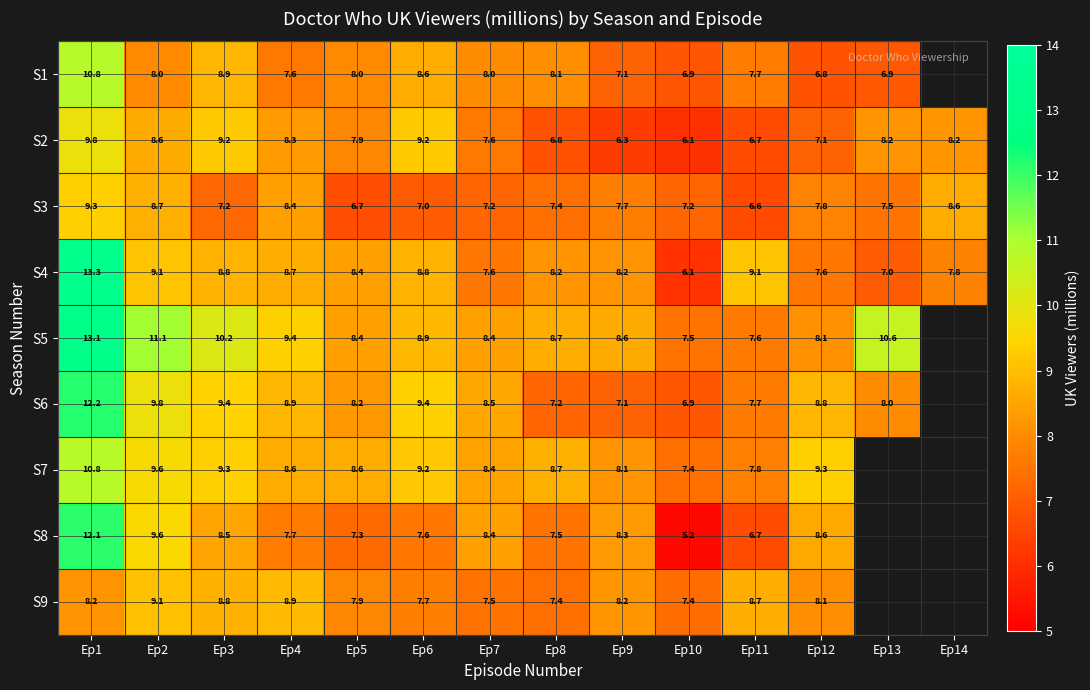

What is the maximum value shown in the chart?

13.3